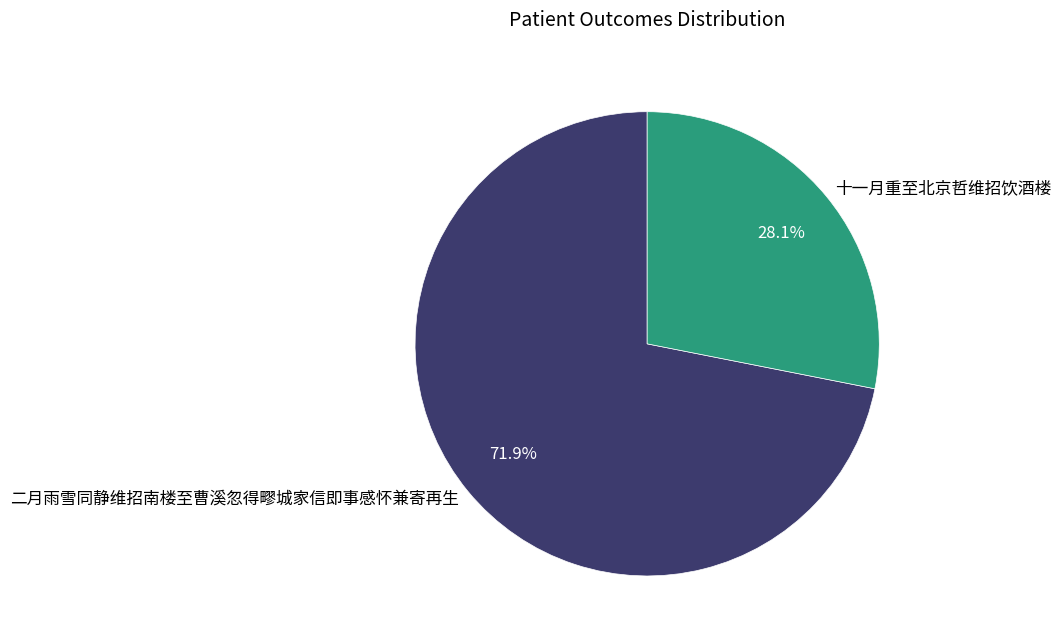

How many slices are in this pie chart?

2